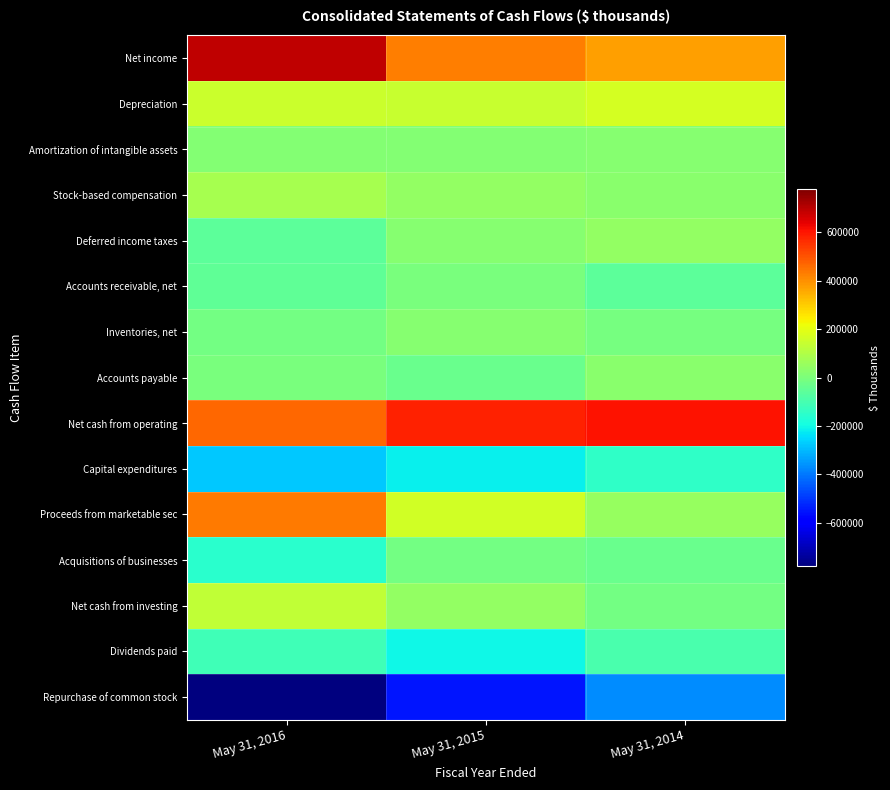

What is the total value across all series at May 31, 2014?

608123